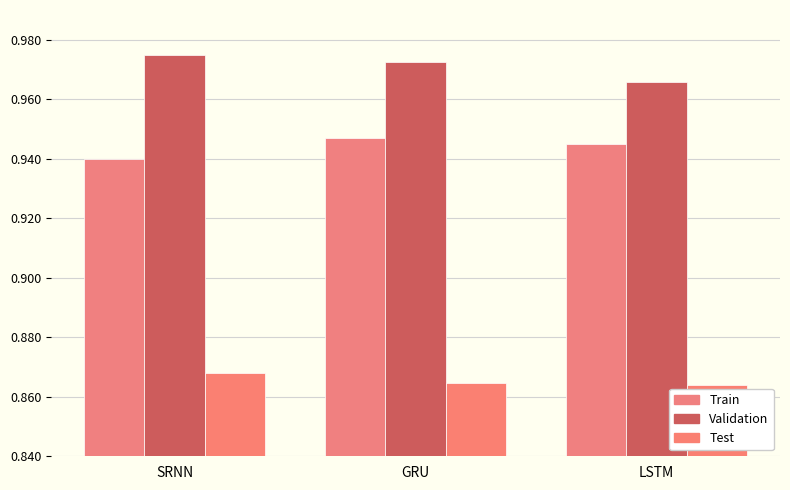

What is the value of the Train bar at the 1st from the left?

0.9